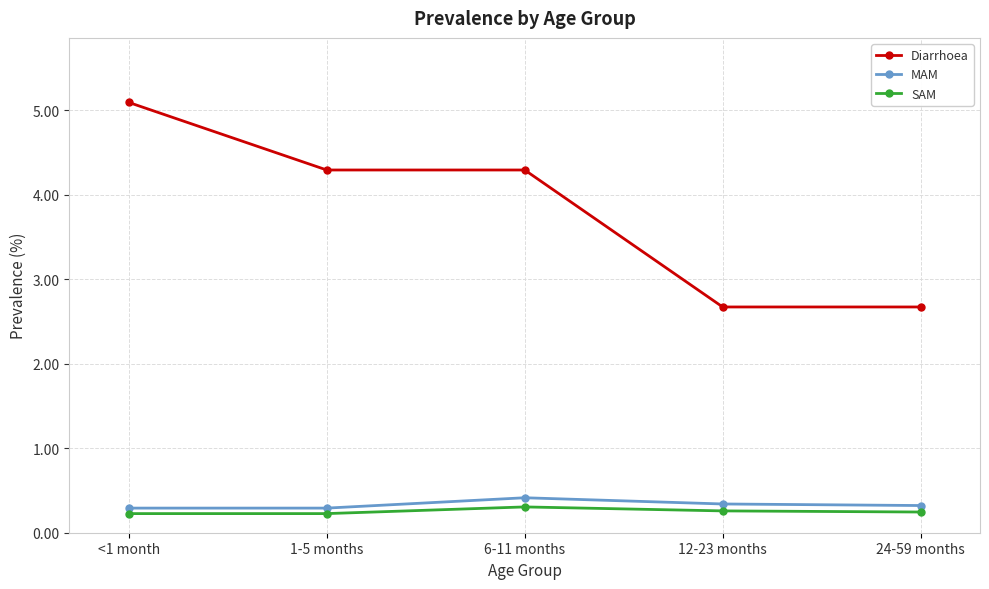

How many distinct data groups are displayed?

3